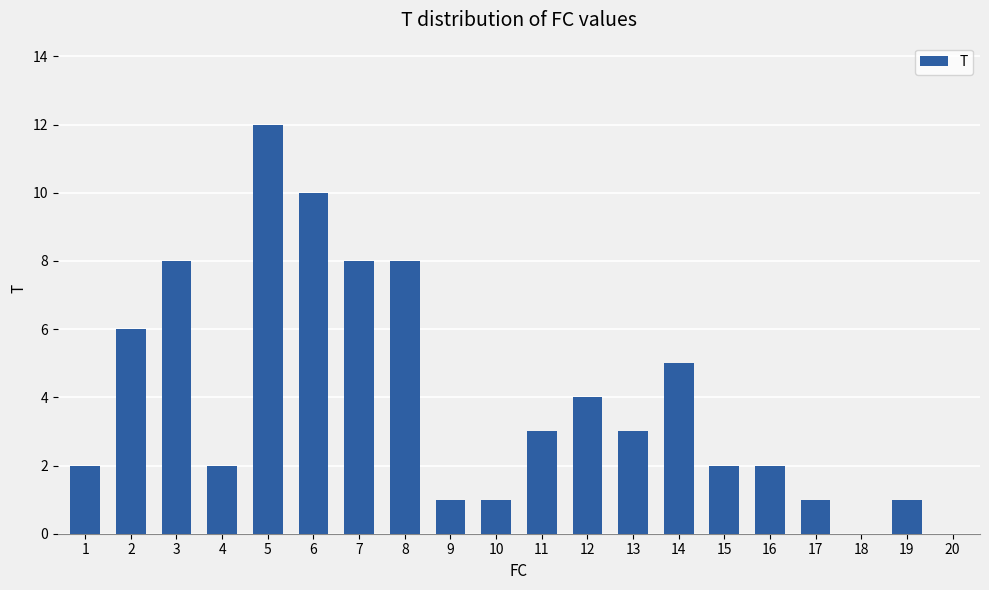

What is the change in value from 8 to 9?

-7